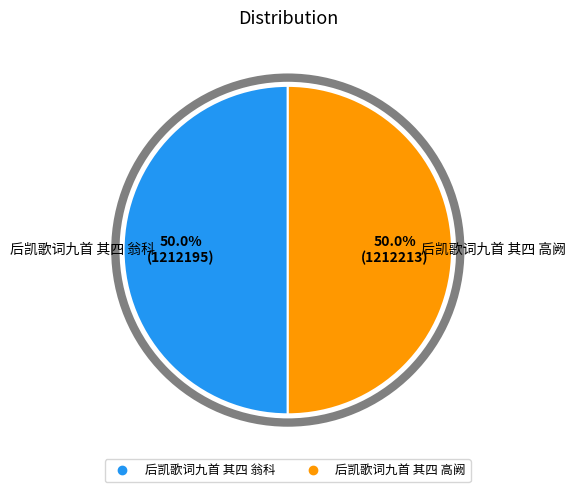

Combined, do 后凯歌词九首 其四 高阙 and 后凯歌词九首 其四 翁科 account for over 50%?

Yes